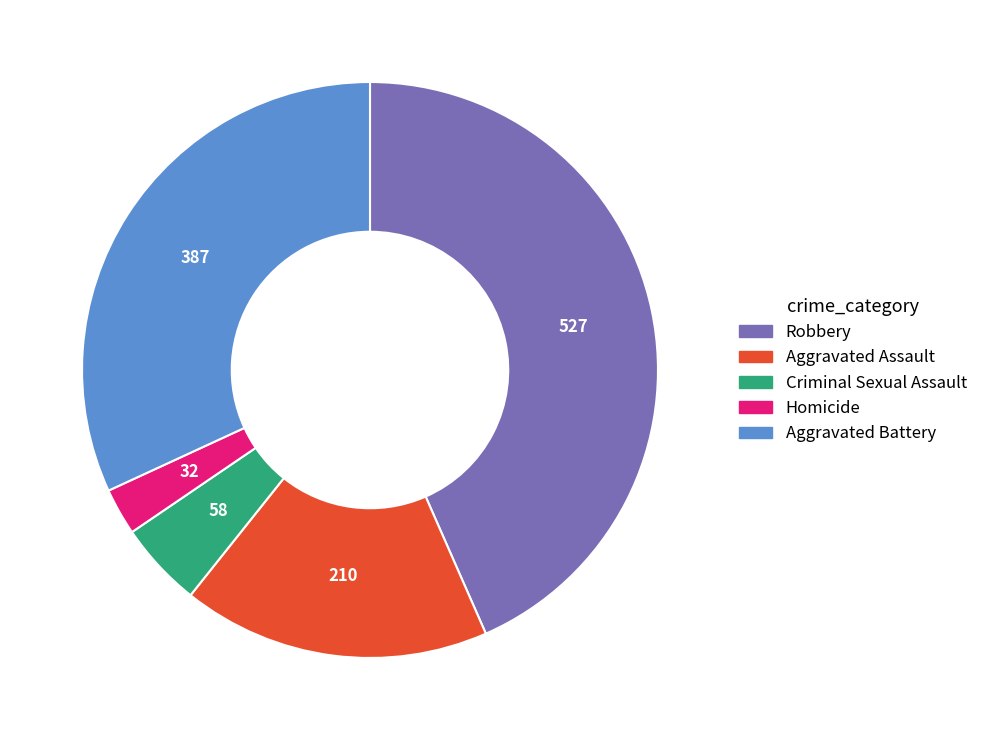

Does any single category account for the majority?

No